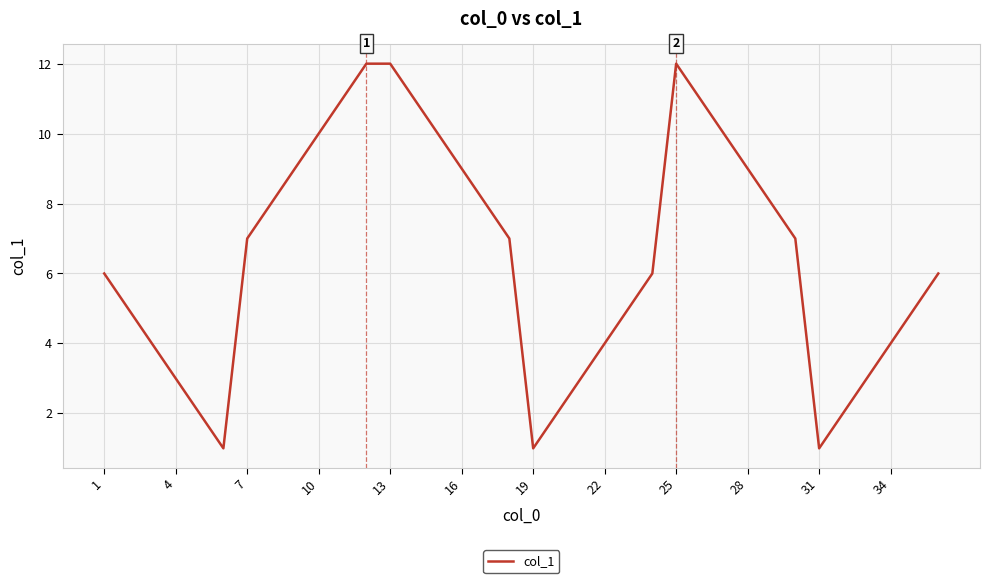

What is the greatest value displayed?

12